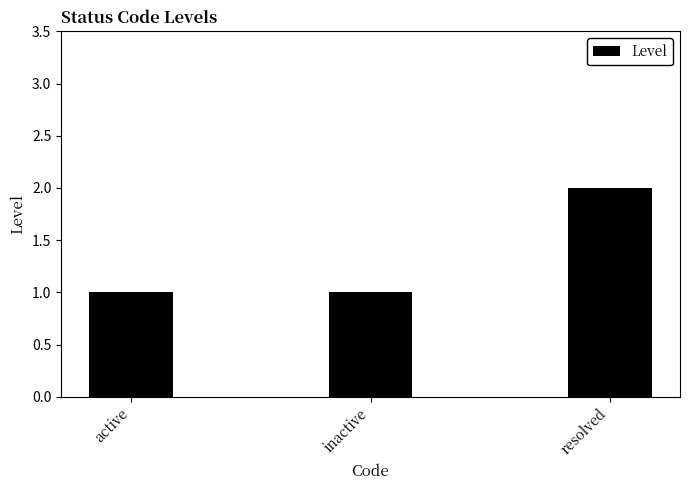

Is it true that the value at active is 1?

True